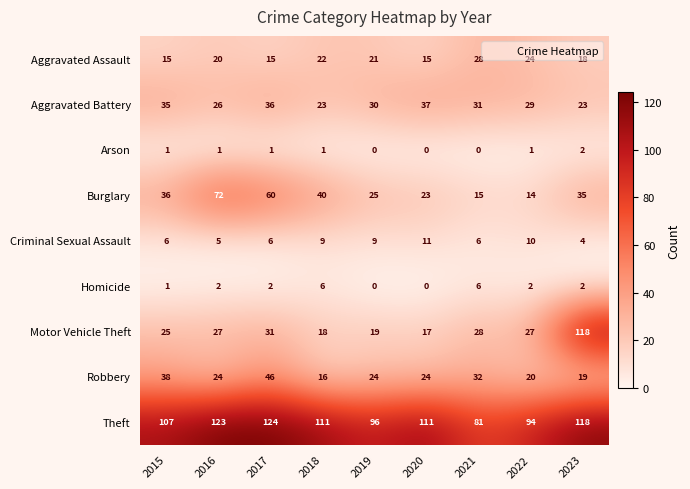

What is the difference between the second highest and minimum values in the Robbery series?

22